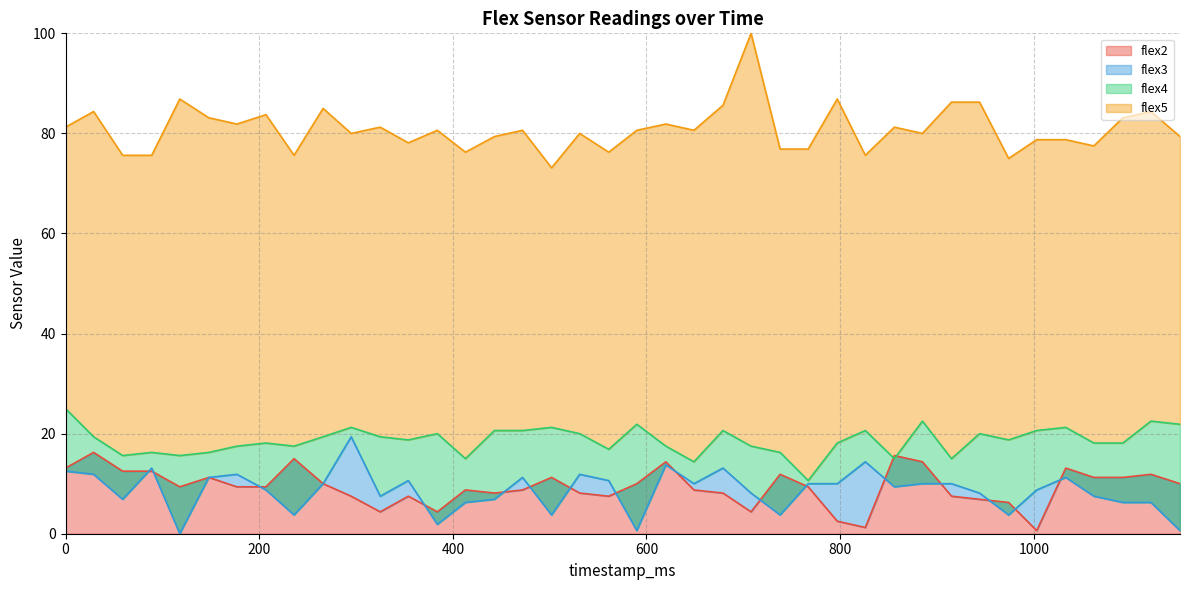

How many intersections are there between flex3 and flex2?

16